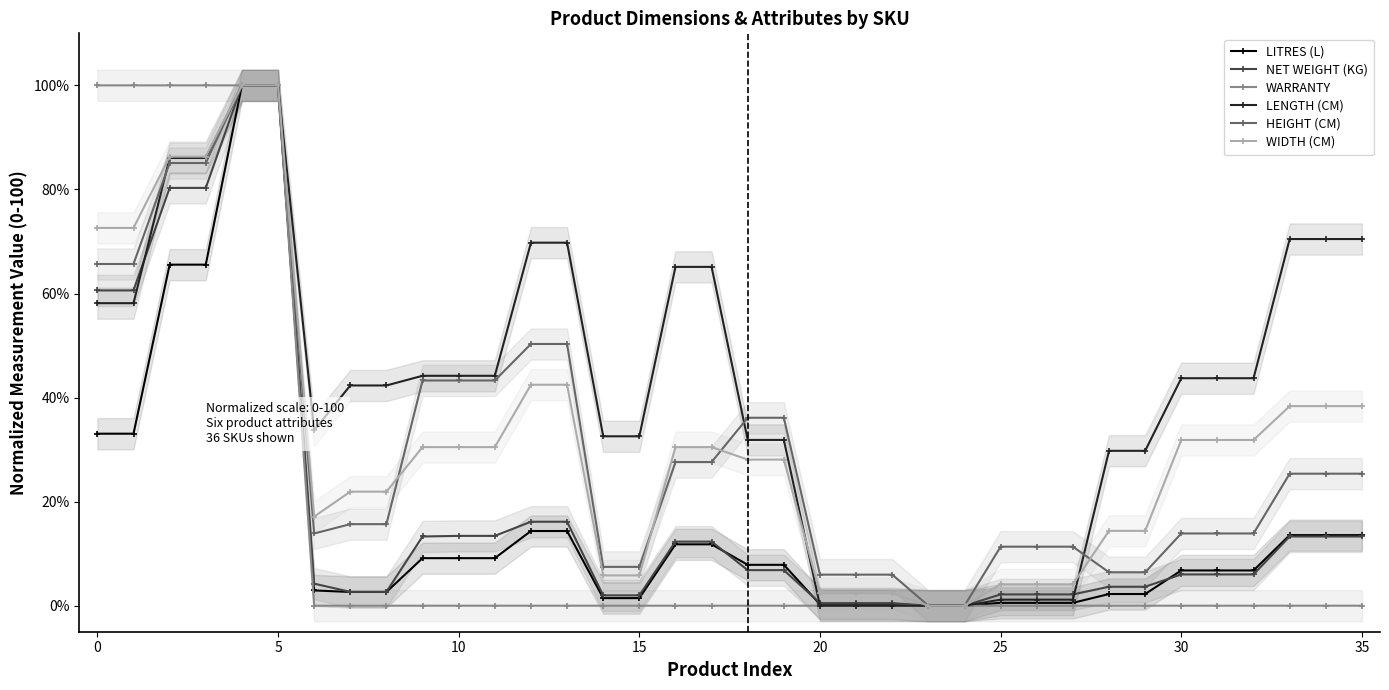

Count the number of data series in this chart.

6